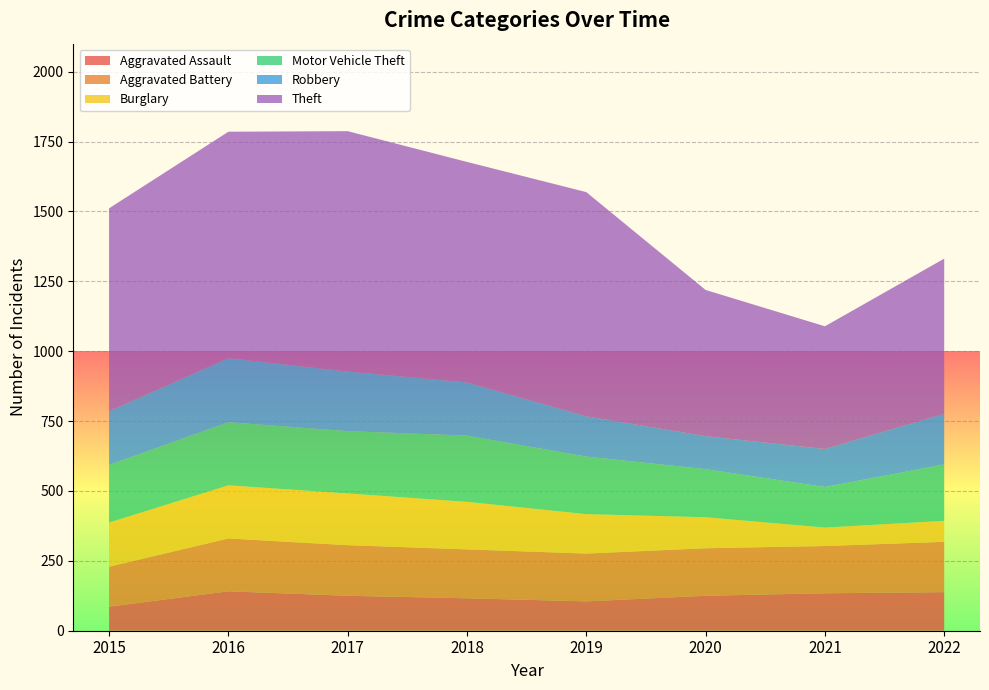

Reading left to right, what are all the values shown in this chart?

Aggravated Assault: 86	141	125	116	105	125	134	138
Aggravated Battery: 143	189	181	175	171	170	169	180
Burglary: 158	190	185	170	141	111	66	75
Motor Vehicle Theft: 206	226	223	237	206	172	145	202
Robbery: 192	229	213	190	144	118	136	181
Theft: 726	810	860	789	802	523	439	555